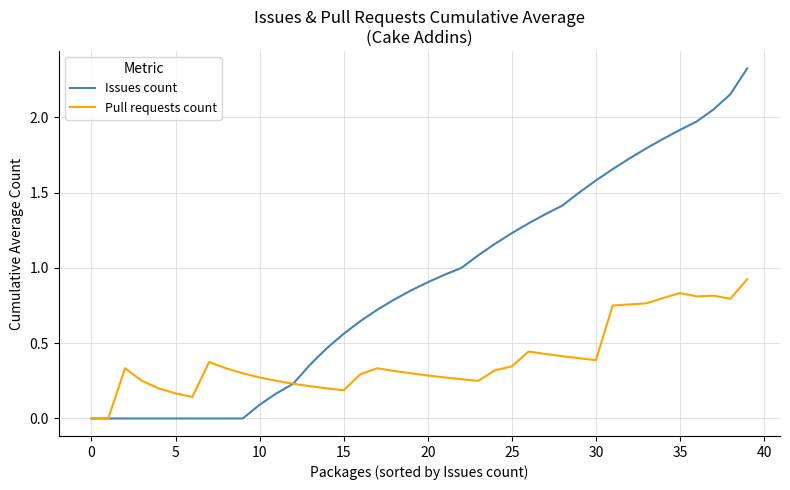

Which series has the widest spread of values?

Issues count